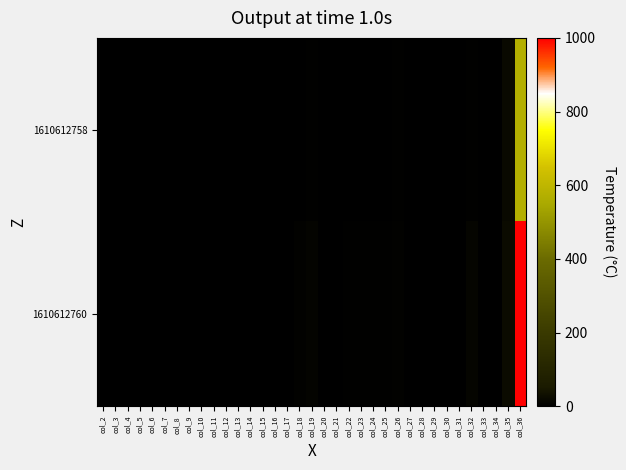

Reading left to right, what are all the values shown in this chart?

1610612758: col_2=0.0	col_3=0.1	col_4=0.0	col_5=0.0	col_6=0.0	col_7=0.0	col_8=0.0	col_9=0.1	col_10=0.1	col_11=0.0	col_12=0.0	col_13=0.0	col_14=0.0	col_15=0.0	col_16=0.1	col_17=0.0	col_18=1.6	col_19=3.0	col_20=0.0	col_21=0.1	col_22=0.3	col_23=0.3	col_24=0.8	col_25=1.6	col_26=2.4	col_27=0.5	col_28=0.1	col_29=0.4	col_30=0.7	col_31=1.2	col_32=3.5	col_33=0.0	col_34=0.6	col_35=17.9	col_36=573.8
1610612760: col_2=0.1	col_3=0.2	col_4=0.0	col_5=0.0	col_6=0.1	col_7=0.1	col_8=0.1	col_9=0.1	col_10=0.1	col_11=0.0	col_12=0.0	col_13=0.0	col_14=0.0	col_15=0.0	col_16=0.3	col_17=0.0	col_18=4.4	col_19=8.4	col_20=0.0	col_21=0.3	col_22=2.4	col_23=3.0	col_24=2.3	col_25=3.1	col_26=5.4	col_27=0.7	col_28=0.3	col_29=0.3	col_30=1.4	col_31=1.7	col_32=11.2	col_33=0.0	col_34=0.8	col_35=23.3	col_36=1000.0